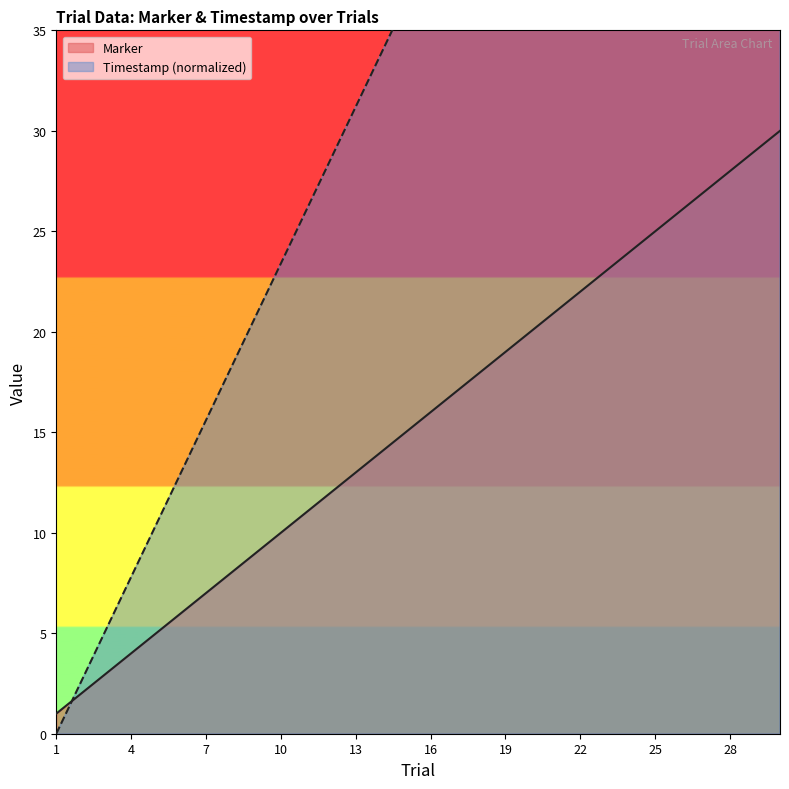

What is the difference between the Marker values at 26 and 28?

2.0